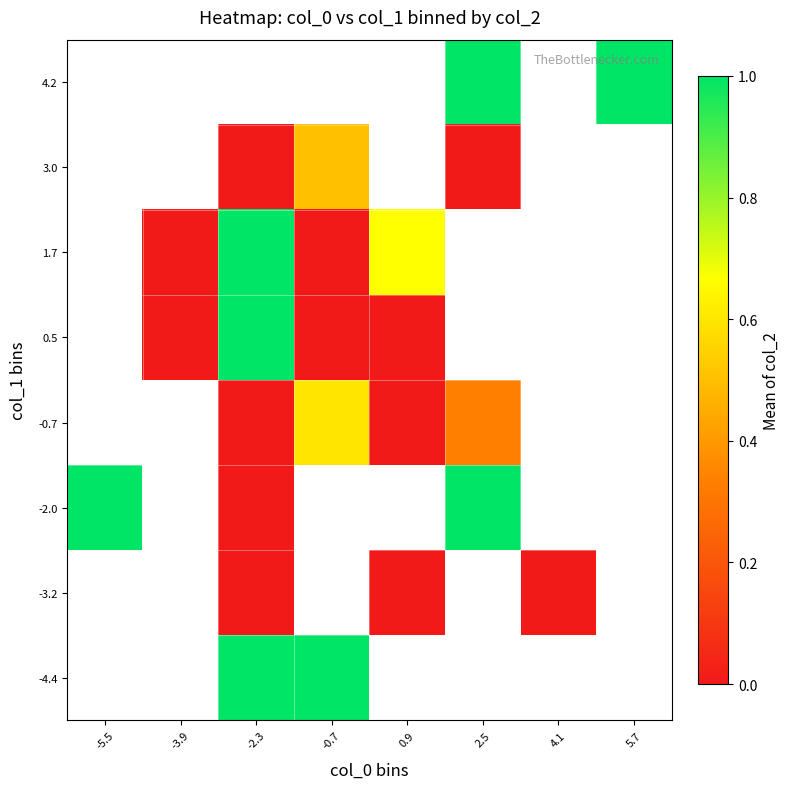

What is the greatest value displayed?

1.0